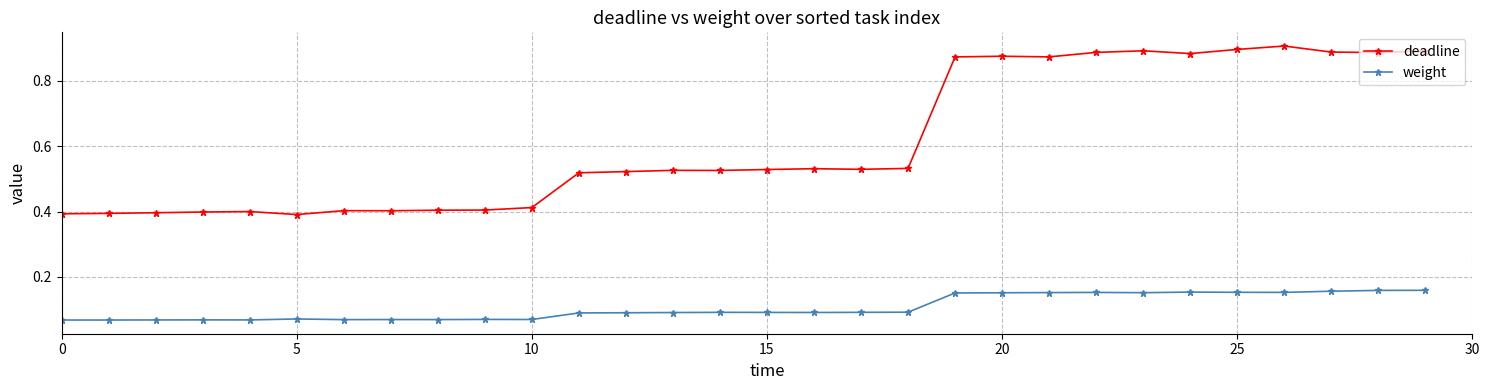

Which series has the largest range (max minus min)?

deadline